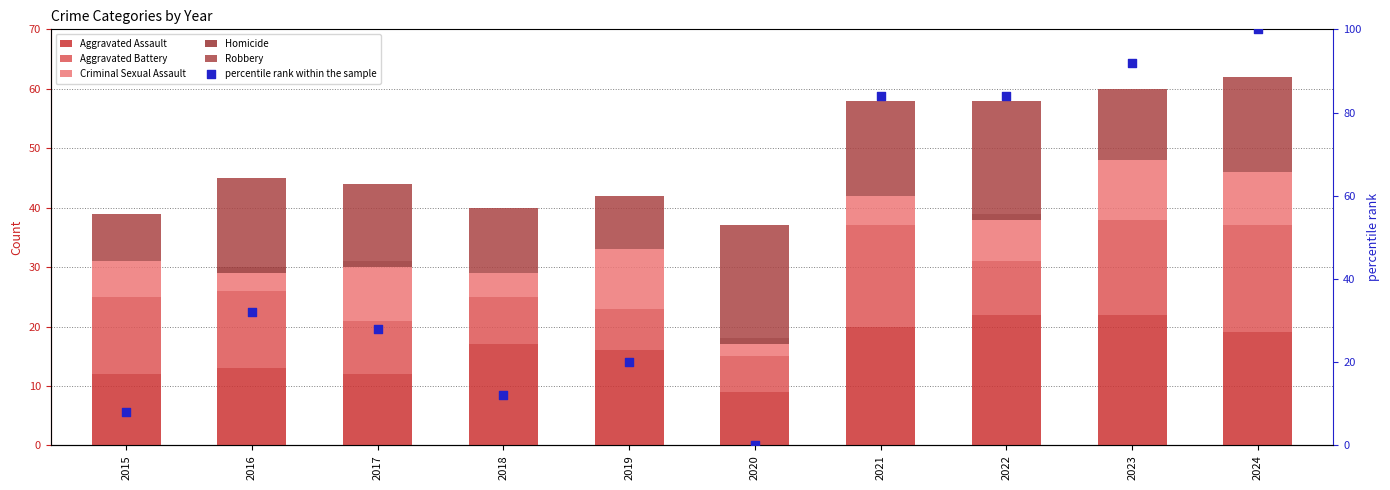

What is the total value across all series at 2017?

72.0